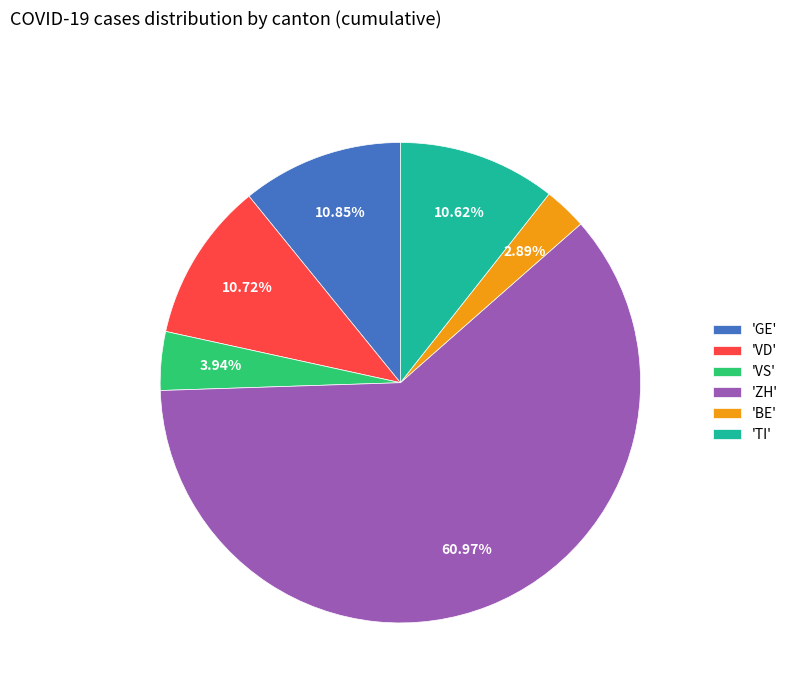

Which category has the biggest portion of the pie?

'ZH'